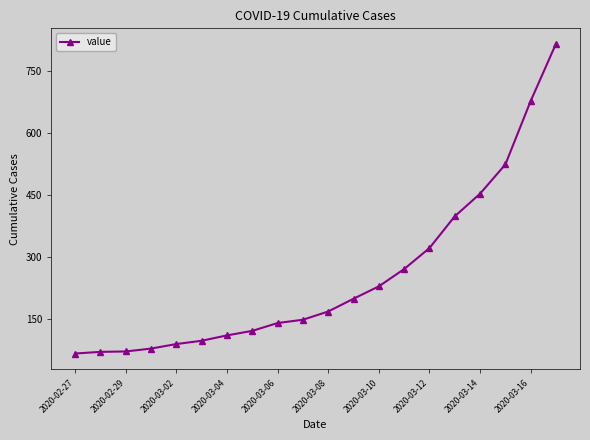

Count the number of categories in the chart.

20